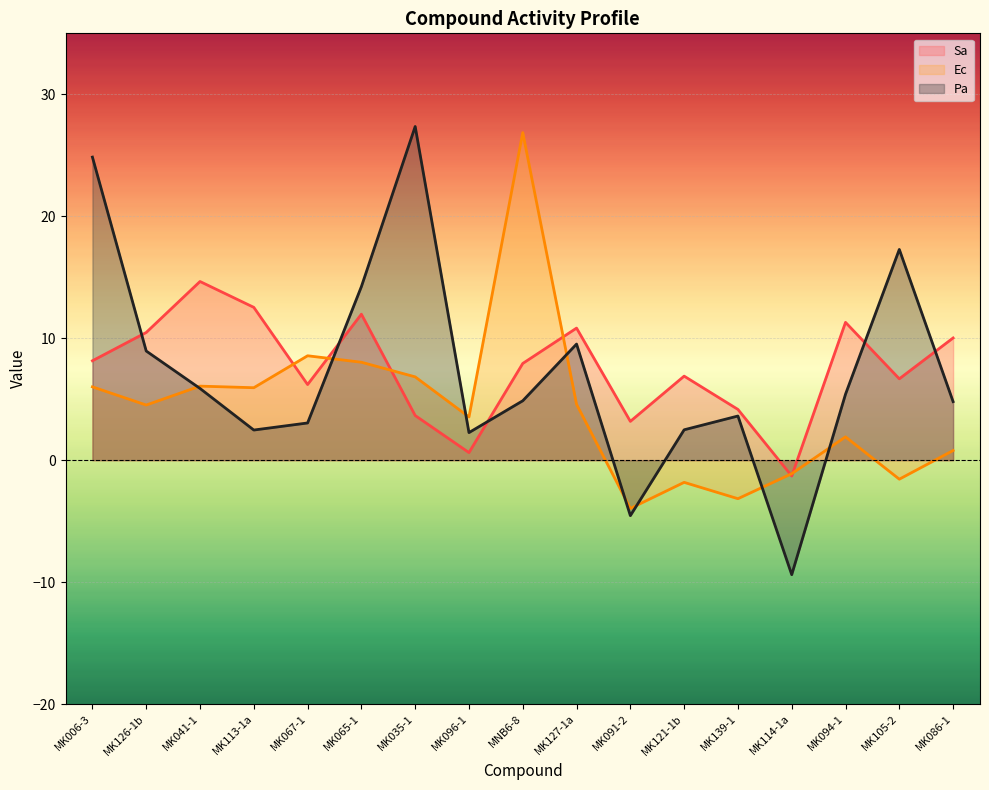

How many lines are shown in the chart?

3